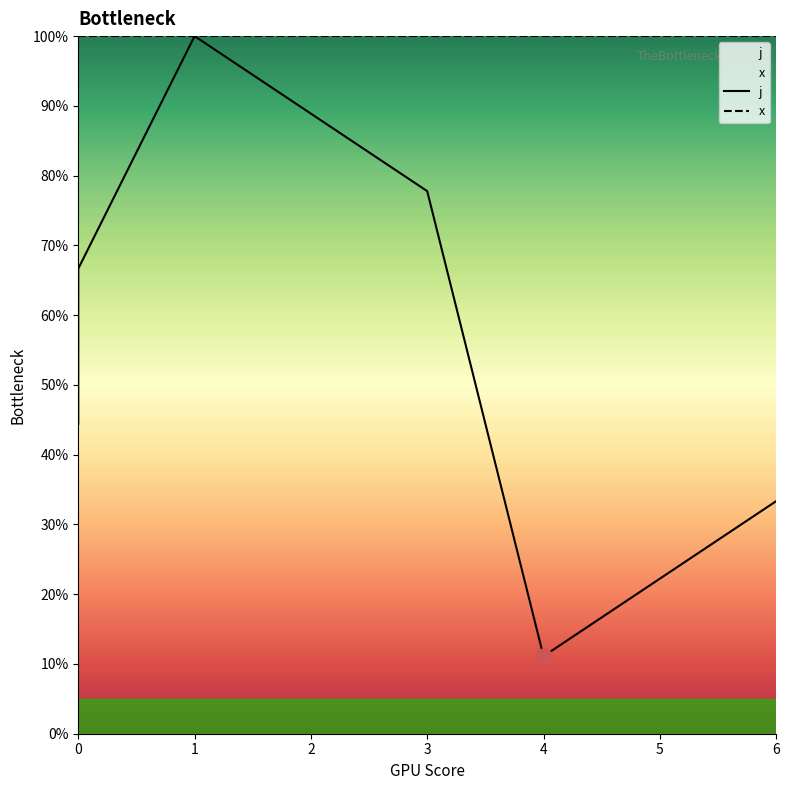

Is the value of x at 4 greater than the value of j at 6?

Yes